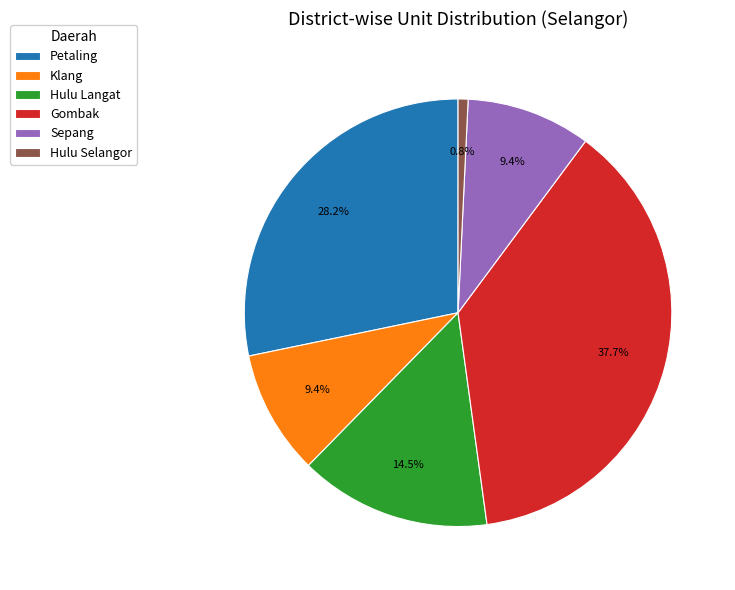

Is the sum of Hulu Selangor and Gombak greater than half?

No